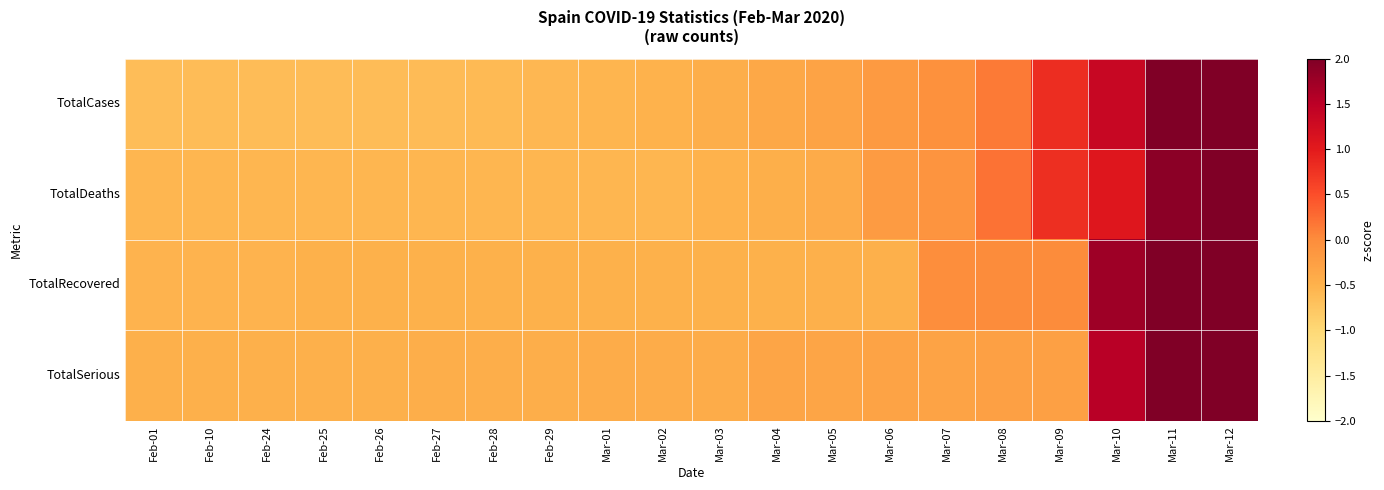

What is the difference between the highest and lowest values at Mar-07?

0.3